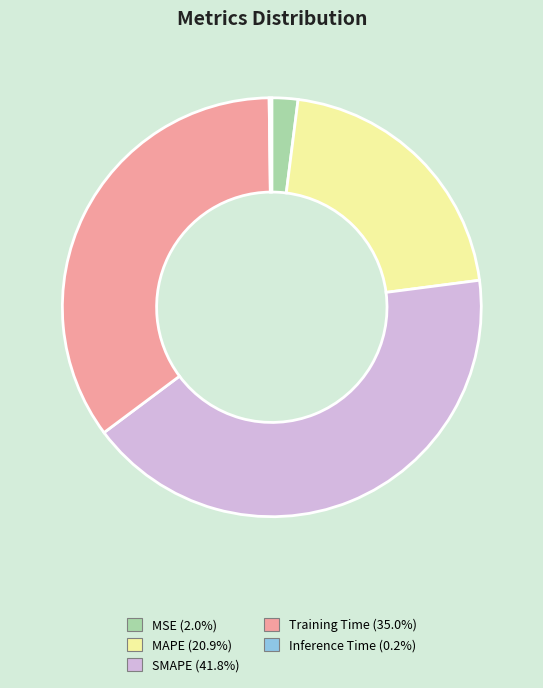

Does SMAPE account for over 50% of the chart?

No